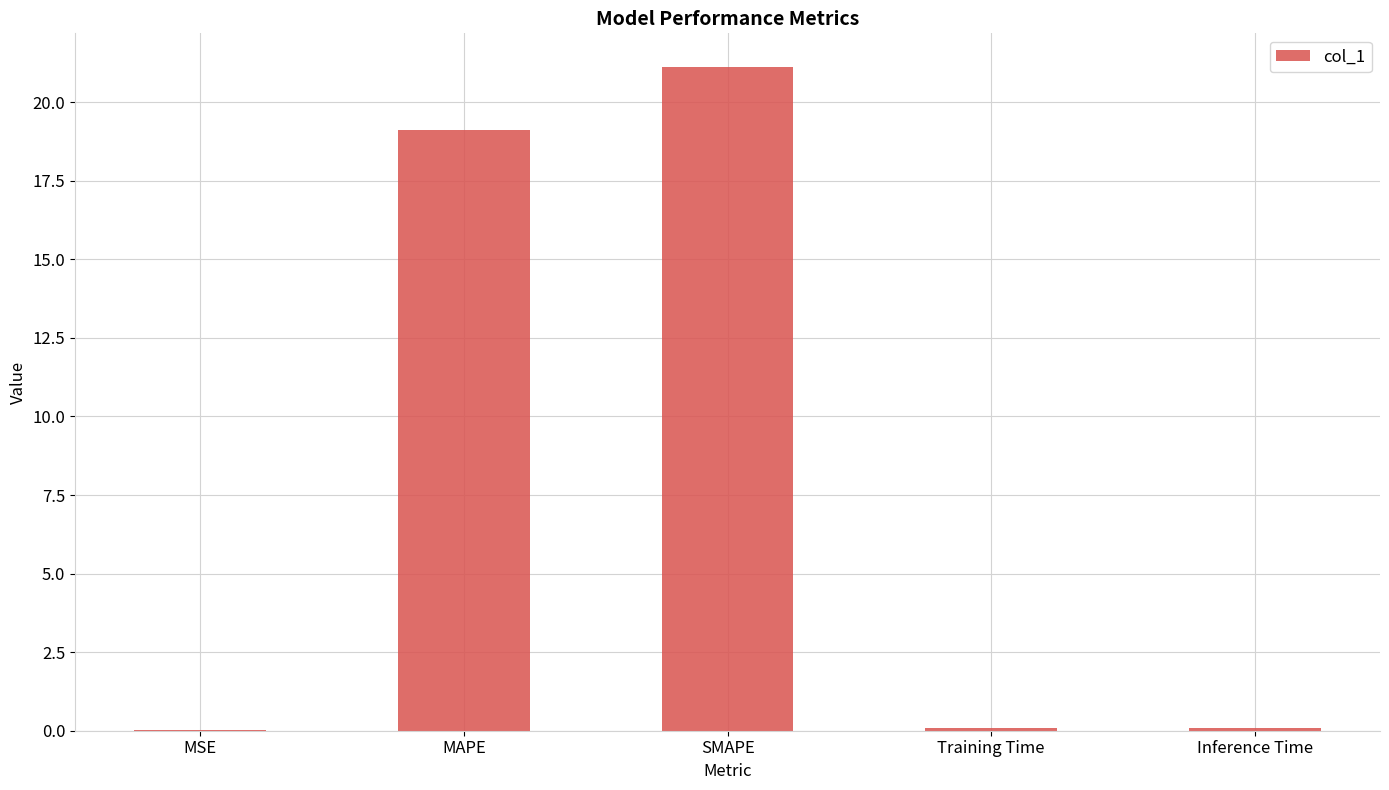

What is the sum of all values?

40.4